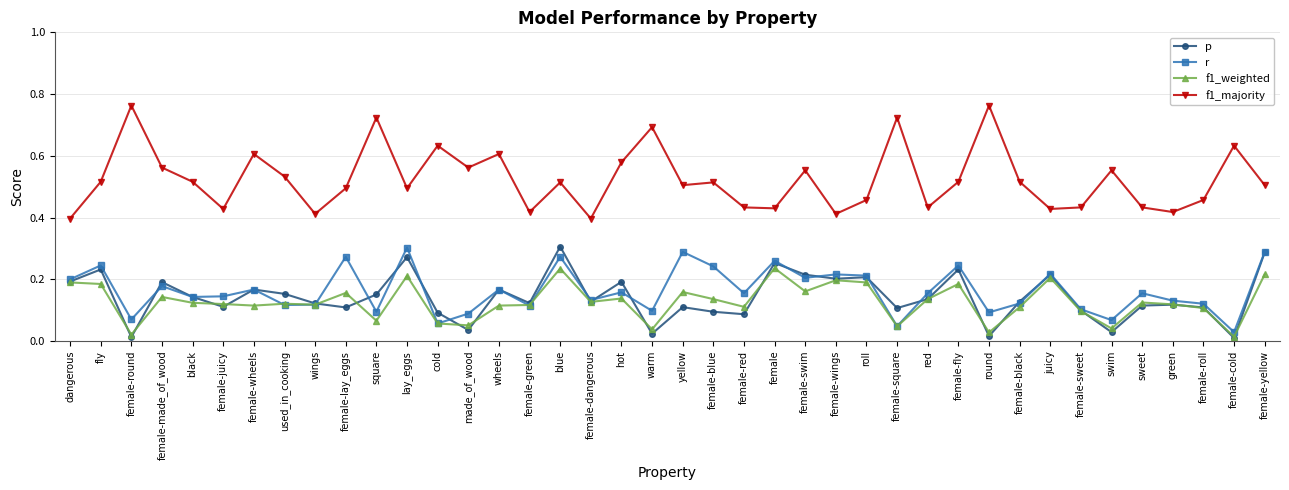

Between female-square and round, which series saw the biggest shift?

p